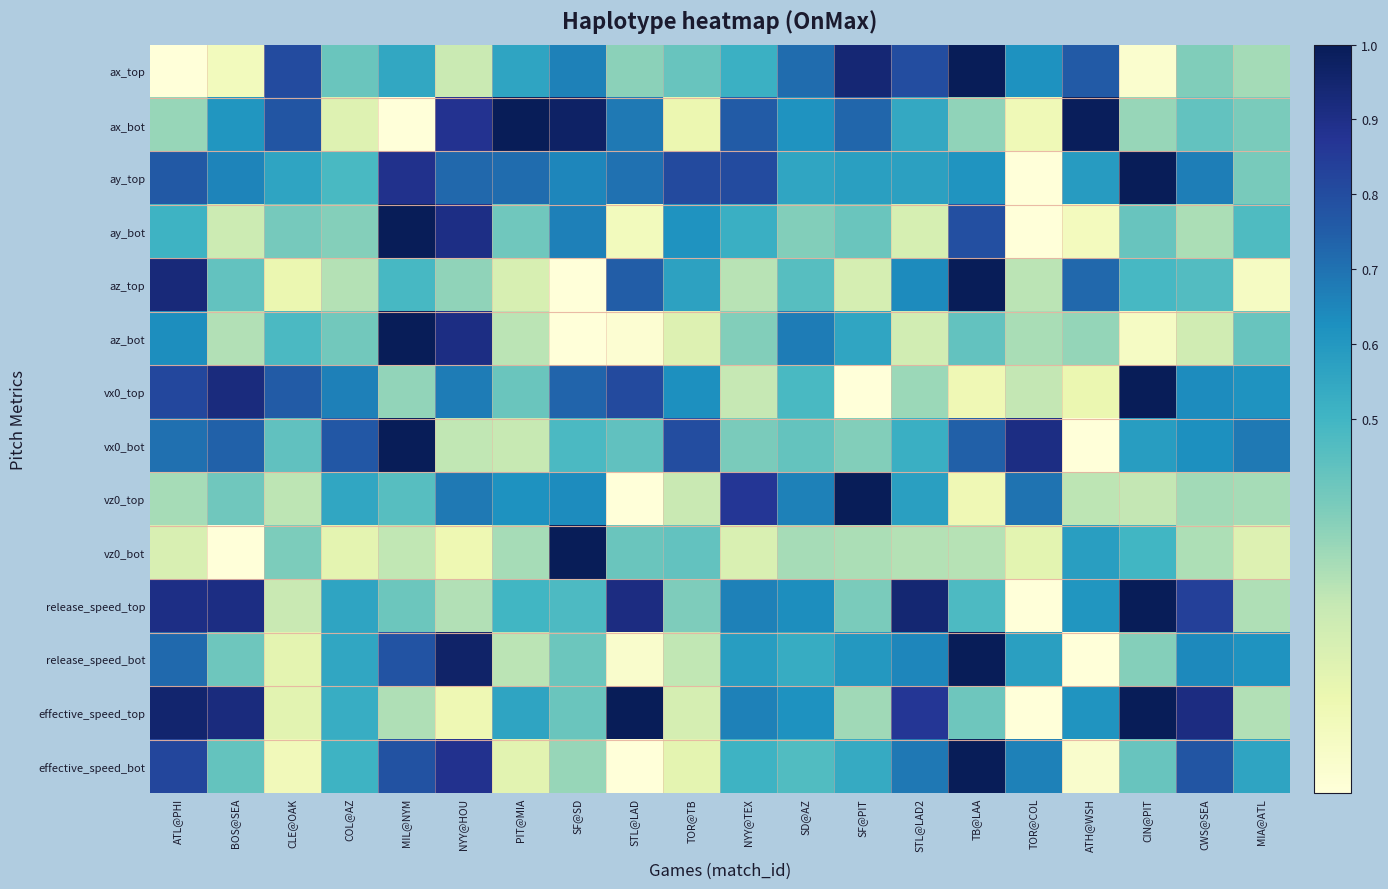

At which category does the chart reach its minimum across all series?

ATL@PHI